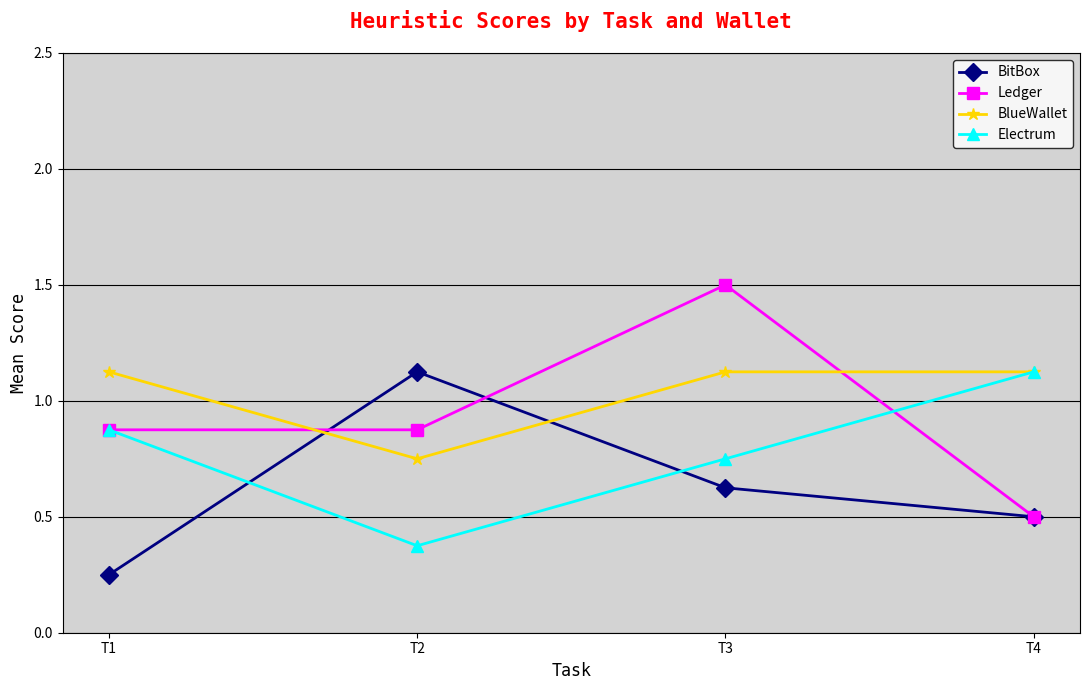

What are all the series names shown in the legend?

BitBox, Ledger, BlueWallet, Electrum